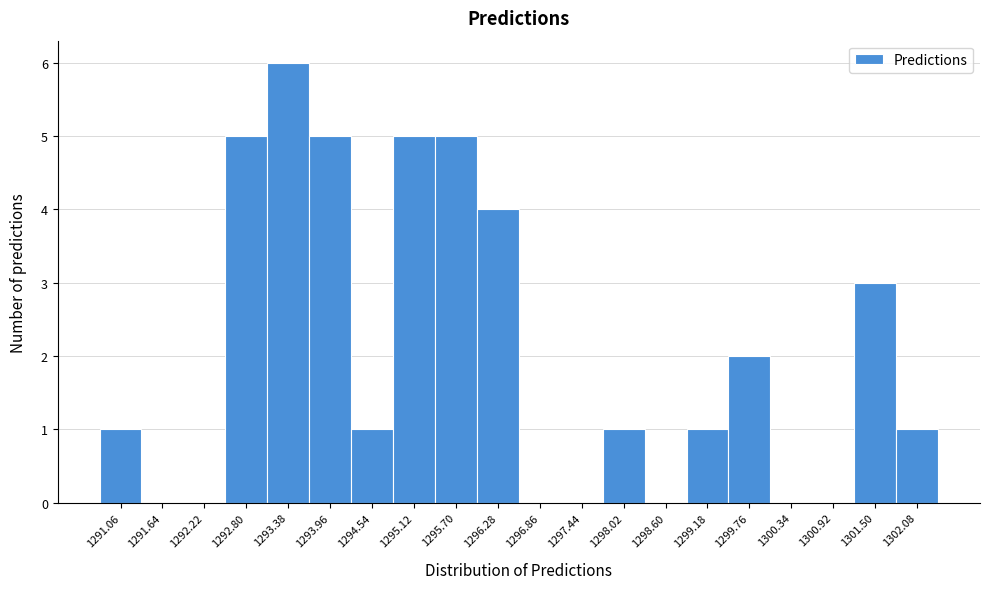

Reading right to left, extract all data points from this chart.

1302.08=1	1301.50=3	1300.92=0	1300.34=0	1299.76=2	1299.18=1	1298.60=0	1298.02=1	1297.44=0	1296.86=0	1296.28=4	1295.70=5	1295.12=5	1294.54=1	1293.96=5	1293.38=6	1292.80=5	1292.22=0	1291.64=0	1291.06=1